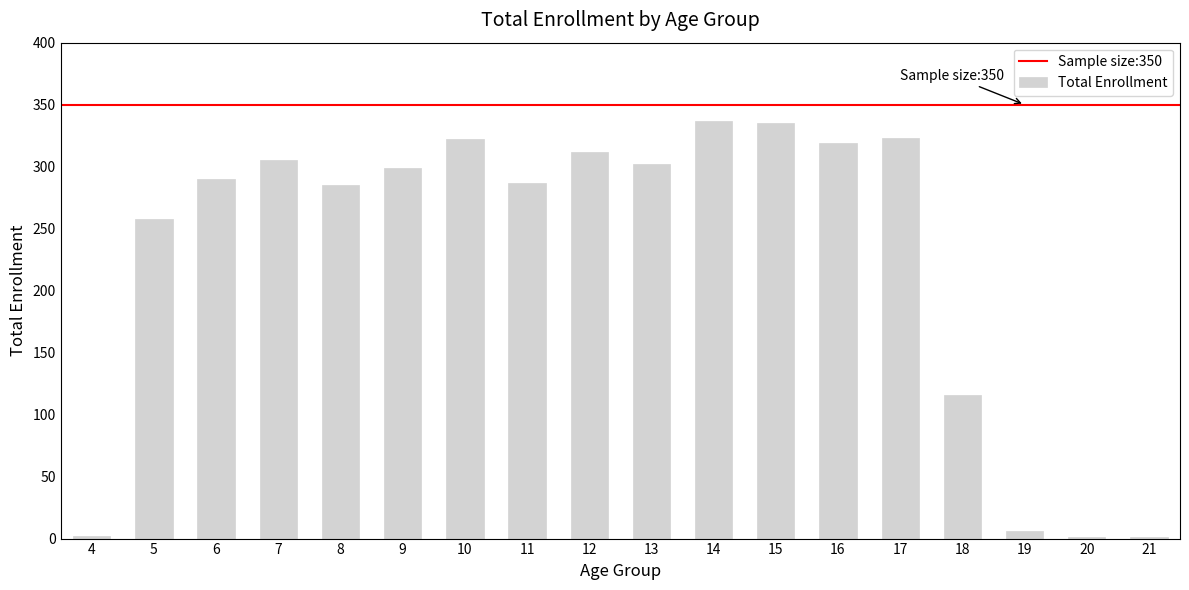

What is the greatest value displayed?

337